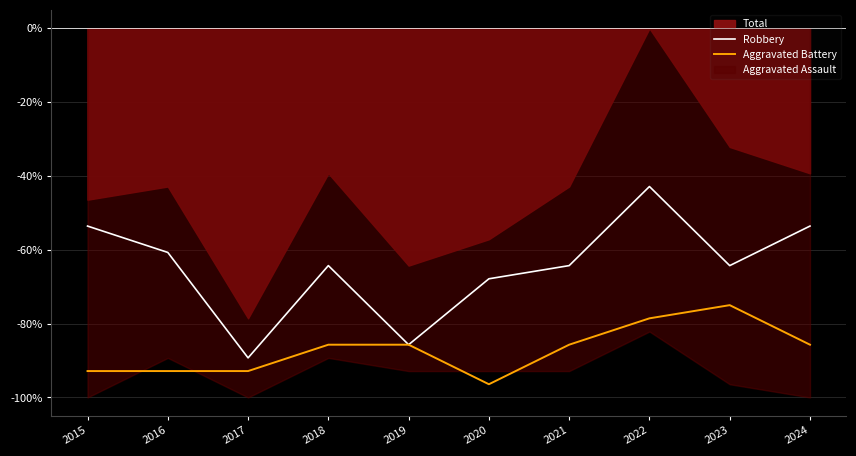

What is the minimum value for Robbery?

-89.3